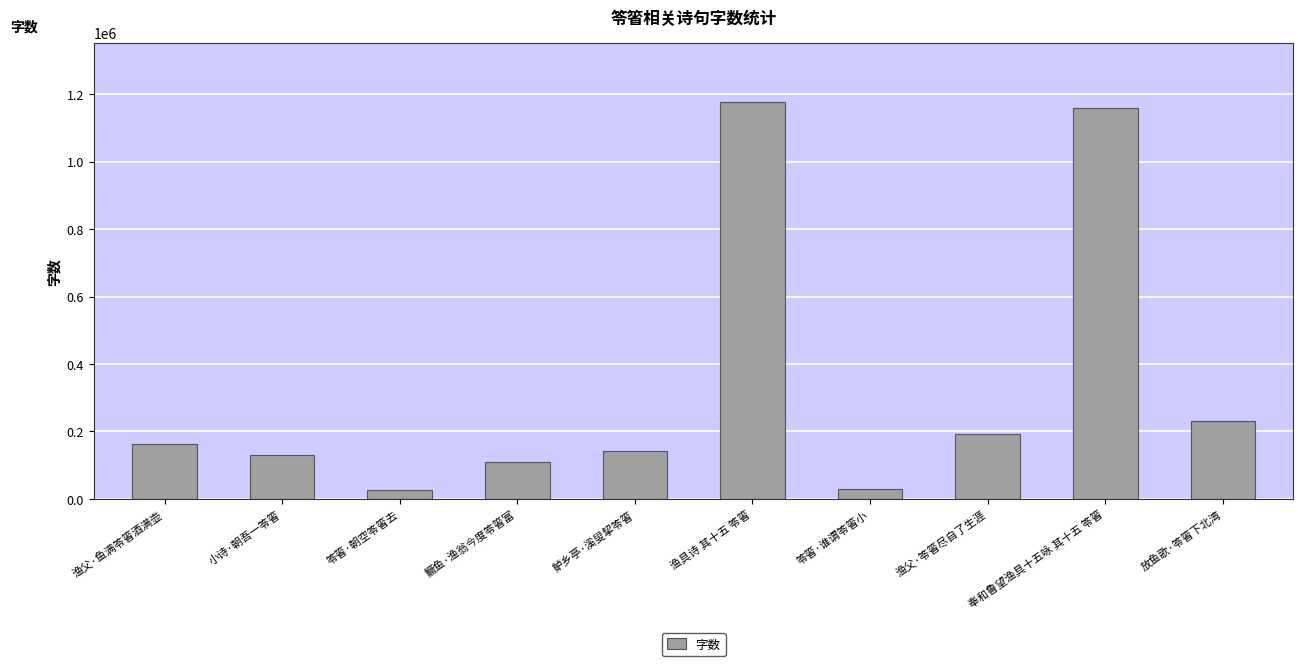

What value does the data have at 渔父·鱼满笭箵酒满壶?

162480